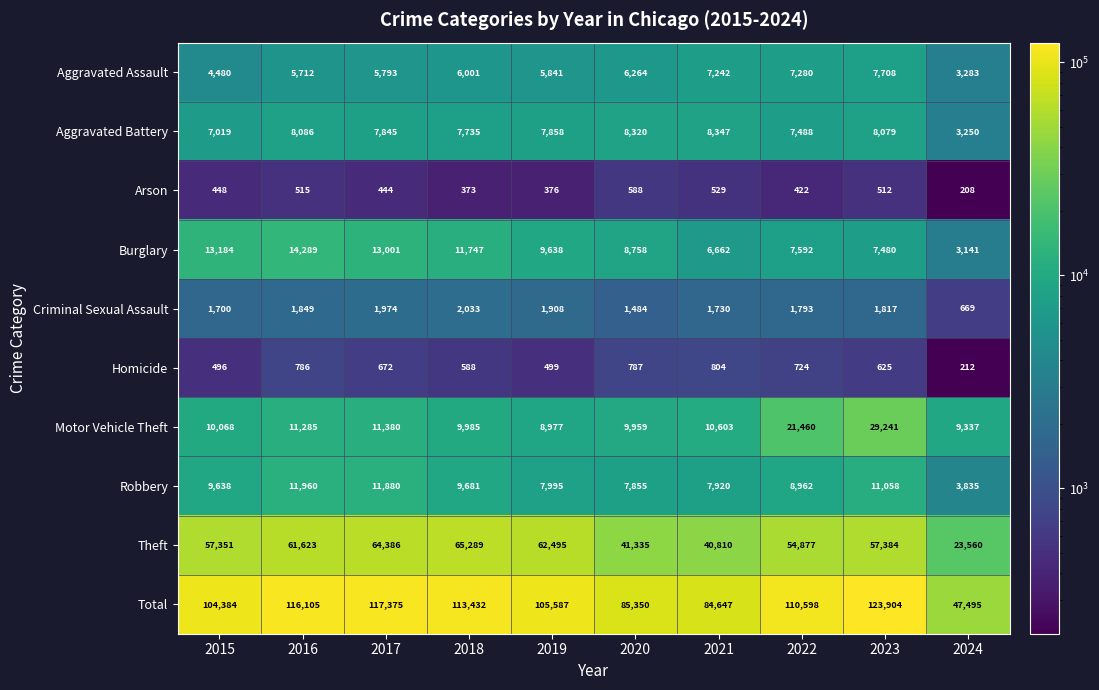

What is the total value across all series at 2015?

208768